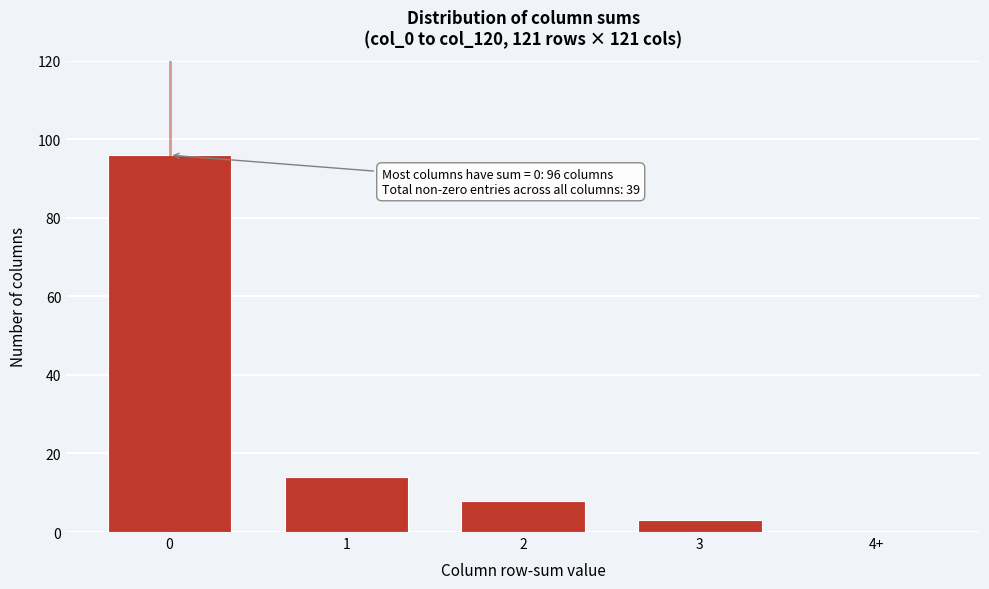

Reading right to left, what are all the values shown in this chart?

4+=0	3=3	2=8	1=14	0=96